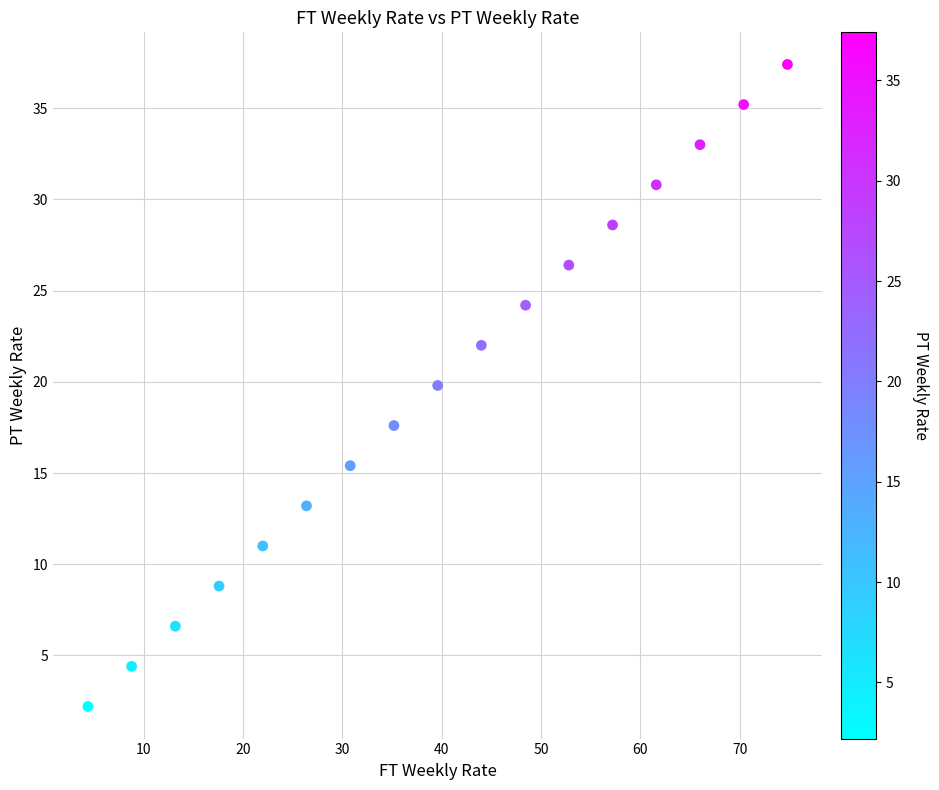

What Y value in the scatter plot is closest to 19?

19.8